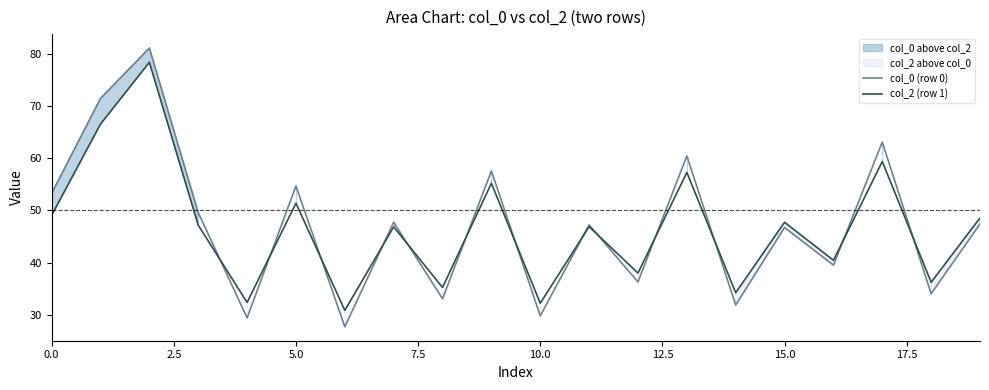

How many values in the col_0 (row 0) series are below 47?

9